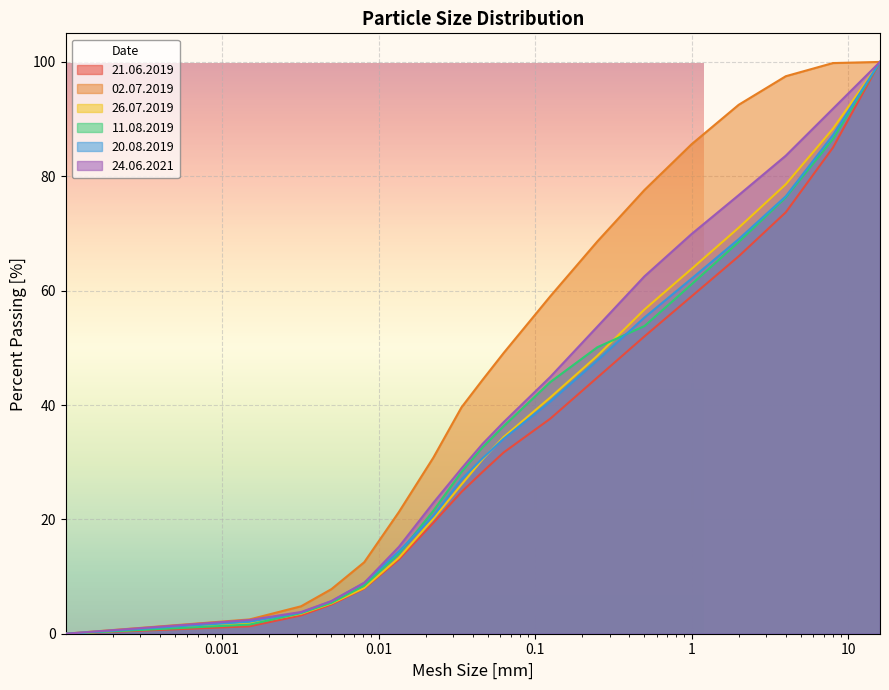

What is the difference between the 21.06.2019 values at 0.0015 and 0.0081?

6.6